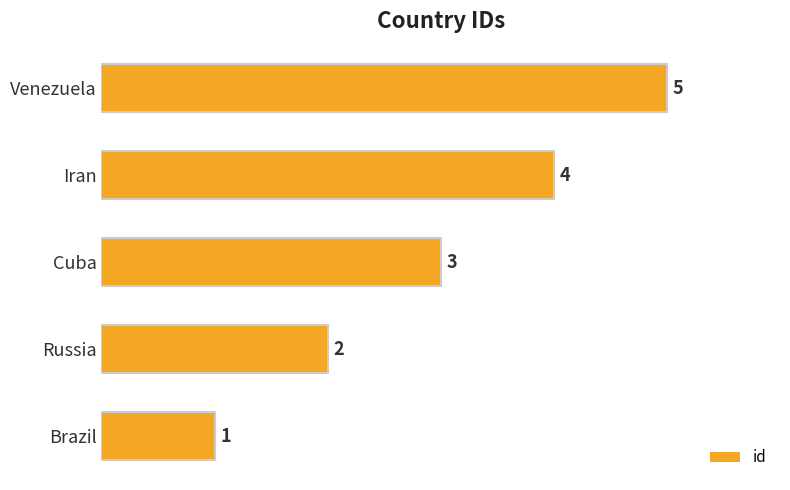

What is the average value?

3